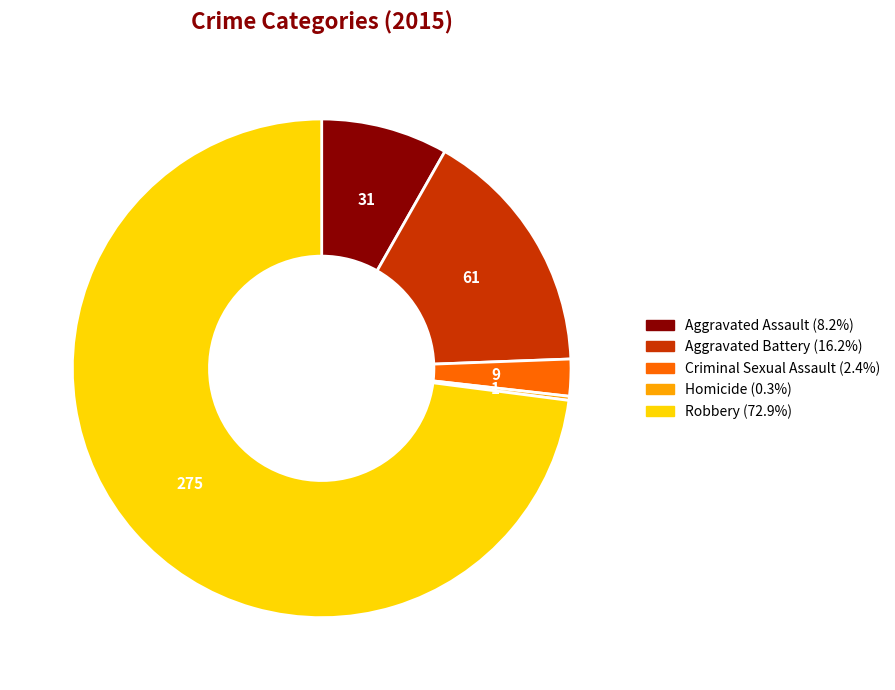

Is the sum of Criminal Sexual Assault and Aggravated Battery greater than half?

No